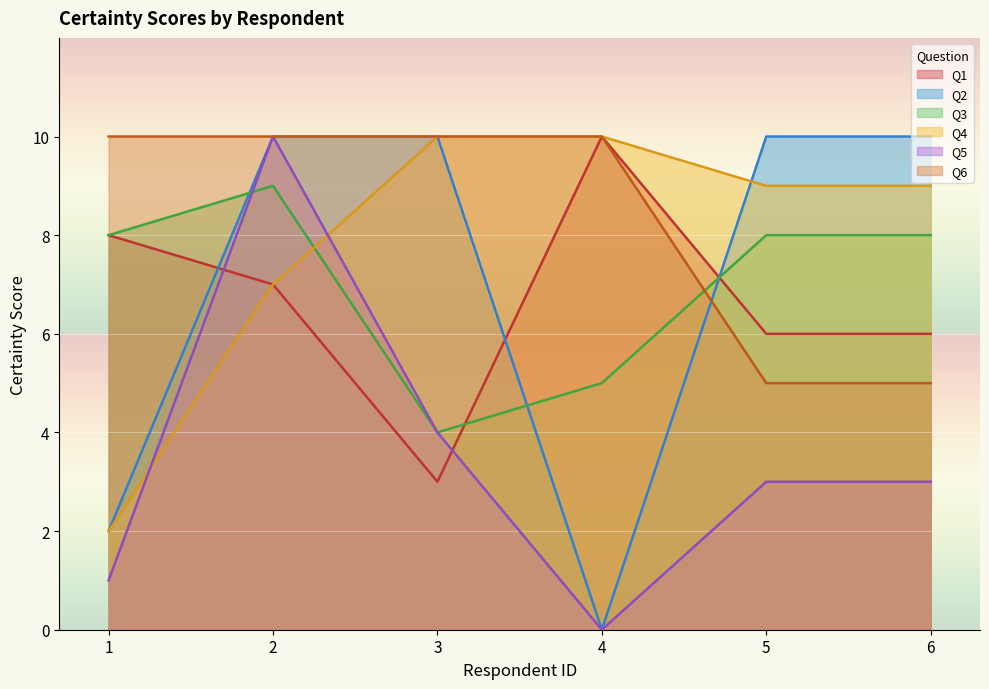

At which category is the sum across all series the highest?

2